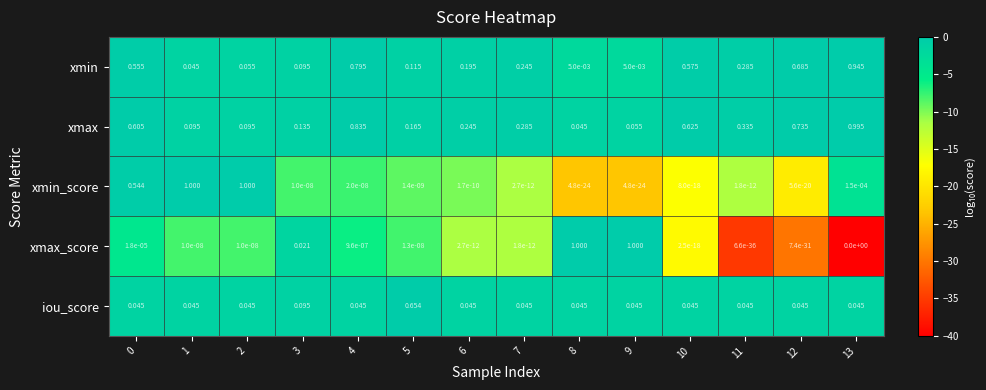

Which series has the largest total across all categories?

xmax